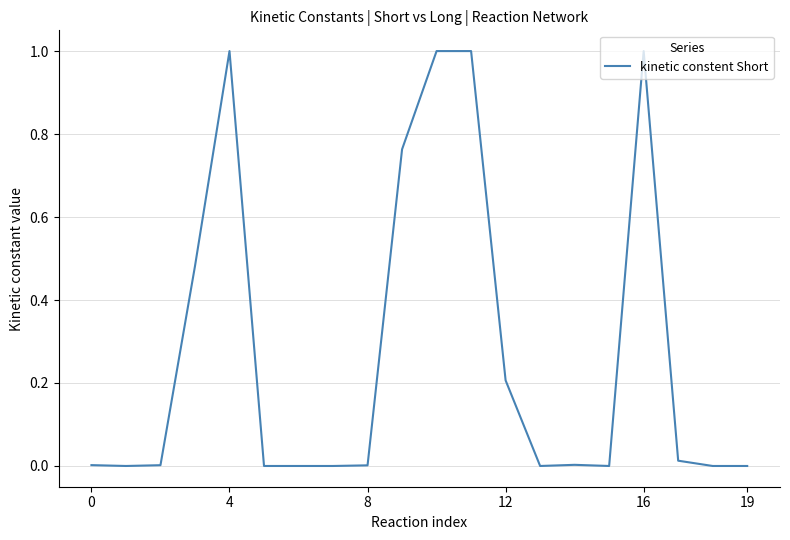

How many lines are shown in the chart?

1